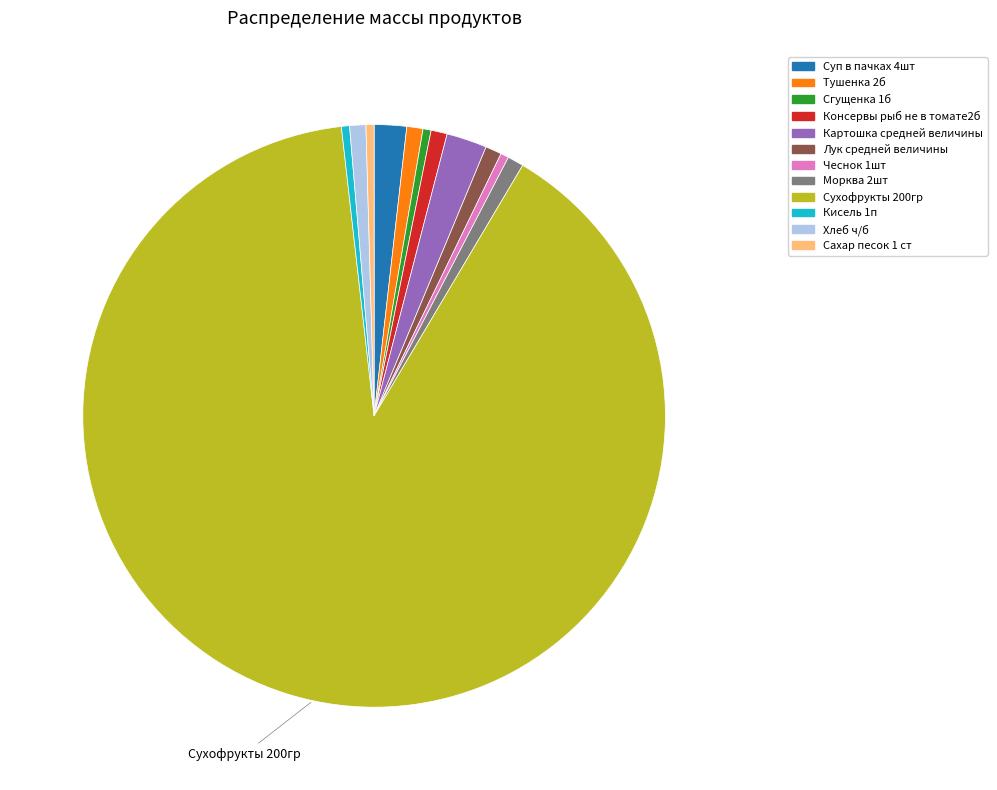

Do Лук средней величины and Чеснок 1шт together represent more than half of the pie?

No